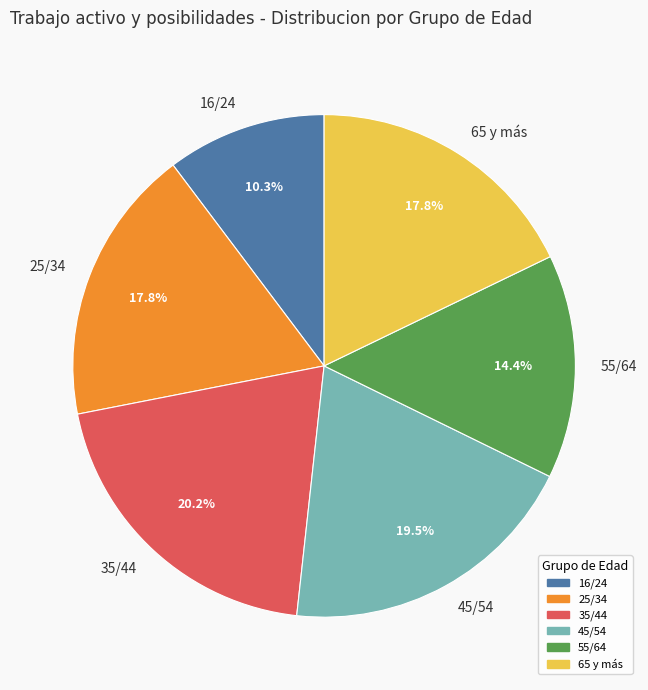

Is 16/24 the majority of the pie?

No